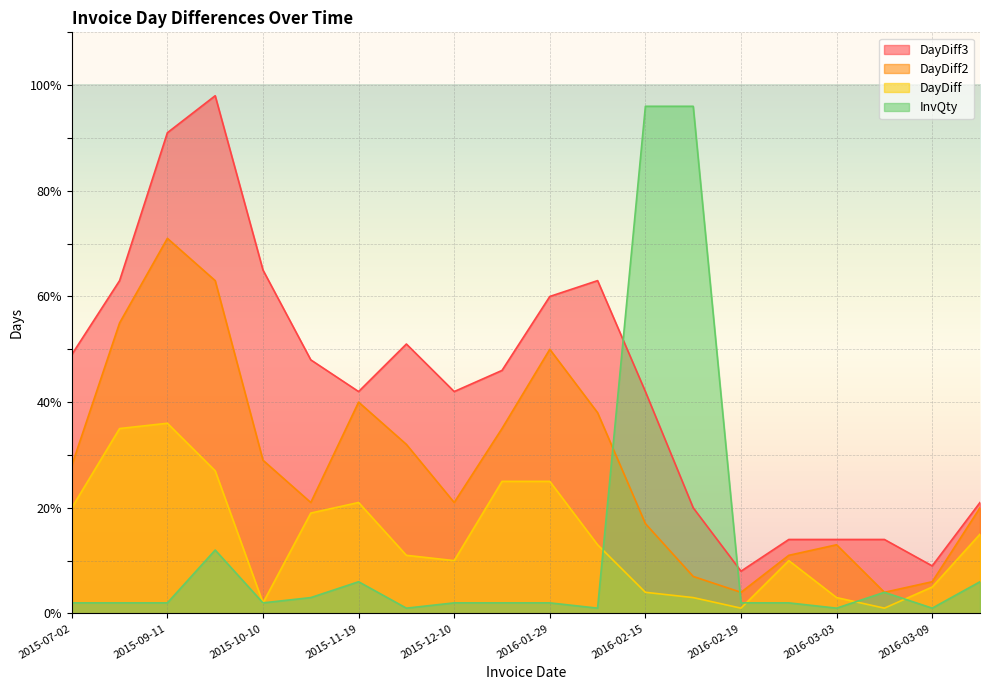

The value of DayDiff at 2016-03-04 is 1. True or false?

False